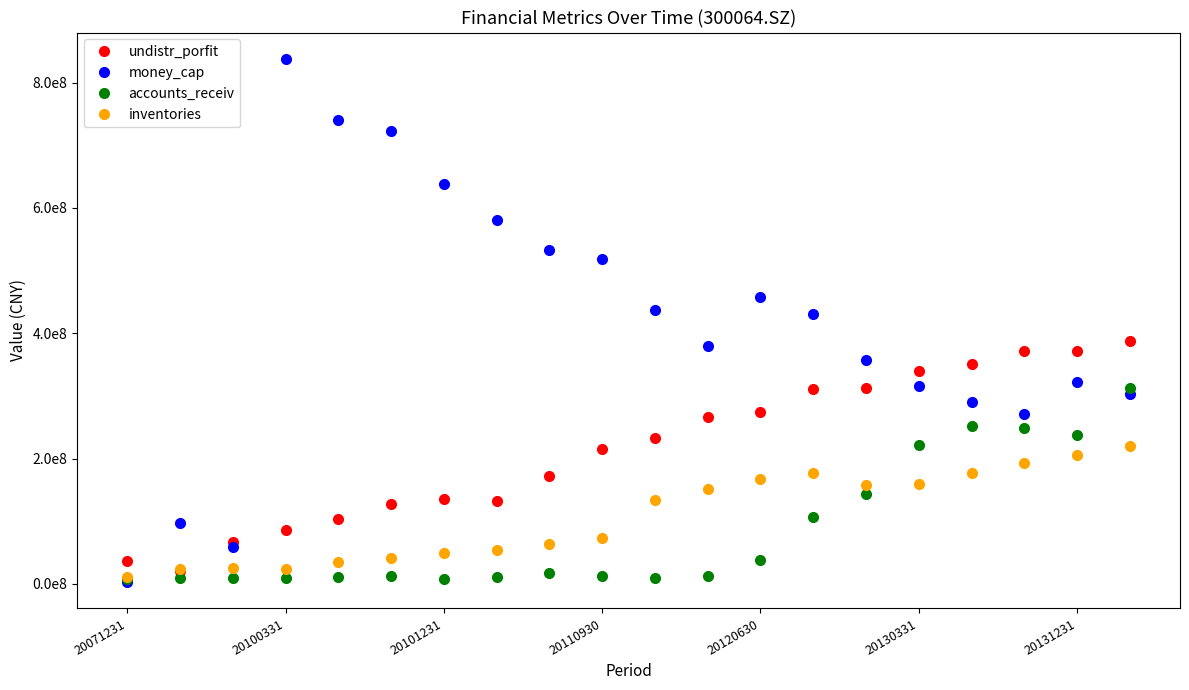

Reading right to left, list all the values displayed in this chart.

undistr_porfit: 388309312.3	372352795.7	371618461.2	350584295.5	339503995.6	312490670.9	311218924.9	273893495.6	265879388.8	232340668.9	214577689.9	171756070.7	132575651.4	135882489.3	127829624.5	103944181.2	85196633.7	67463775.7	20252782.2	36020273.8
money_cap: 302537519.3	321605375.3	270329715.9	290543201.7	315934547.8	356692862.9	430650190.9	457842117.3	379487974.2	437486554.1	517945145.0	533138626.5	580142100.0	637815454.0	723484785.0	739802935.5	838222938.2	58279403.7	97025462.1	2486751.6
accounts_receiv: 313187454.2	237564245.5	249011615.7	252646128.2	221631723.7	143804355.9	106486825.3	38080409.8	13246798.8	8839094.2	12468927.7	17828229.6	10733453.5	8395723.3	12477709.8	10265192.2	8867392.9	8590432.5	9035008.2	8009020.4
inventories: 220724007.6	206386282.2	193580845.3	176642841.2	159649116.2	158374202.7	177051670.4	167200776.2	150941393.9	133999596.7	73378856.5	63835133.9	54749351.7	49794926.3	41097126.9	34776192.4	23512808.9	25200859.3	24278764.9	11354755.3